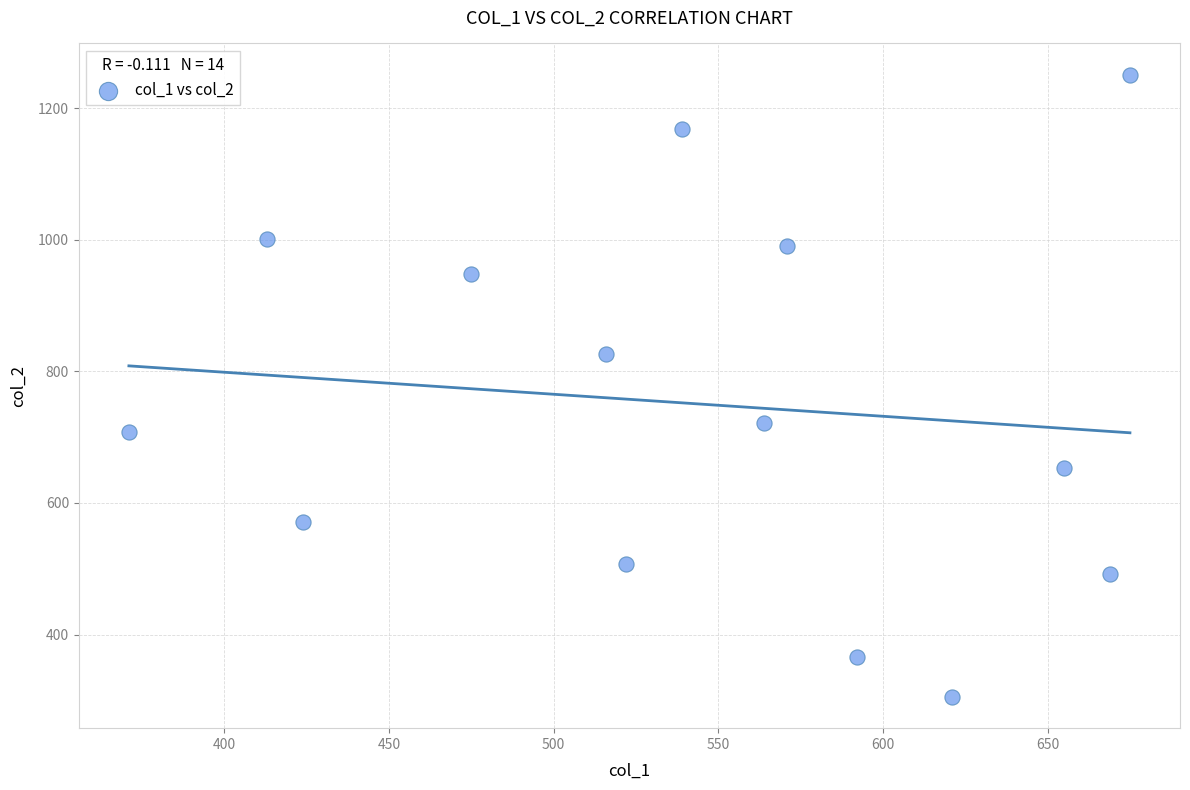

What is the range of Y values (max minus min)?

946